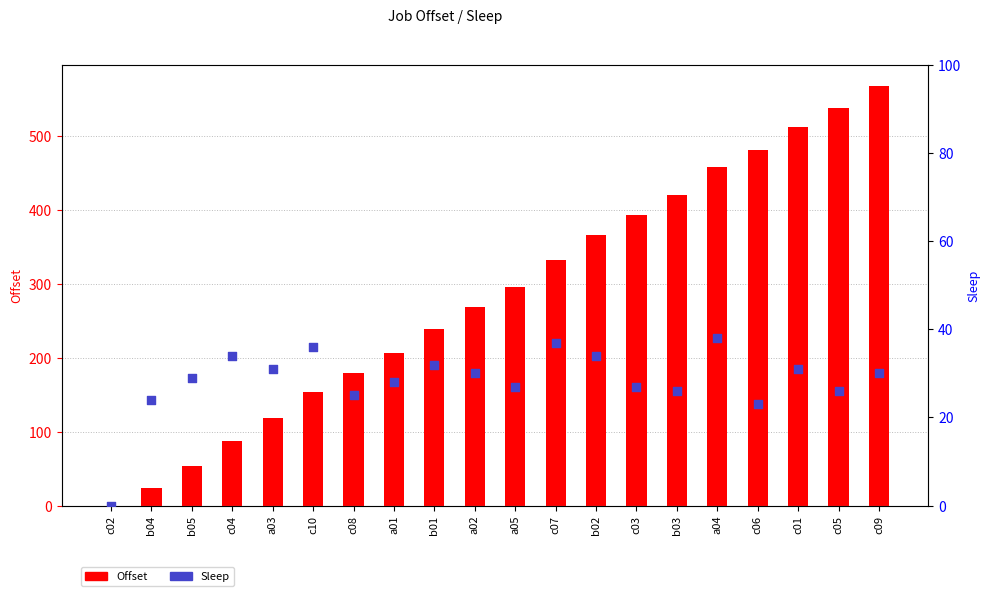

Which series has the largest total across all categories?

Offset